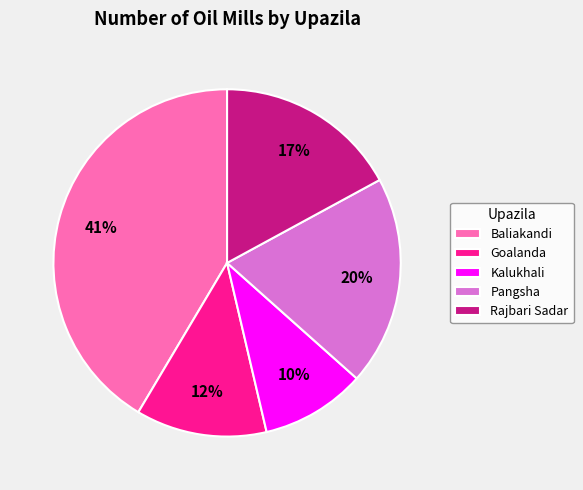

How many slices are in this pie chart?

5